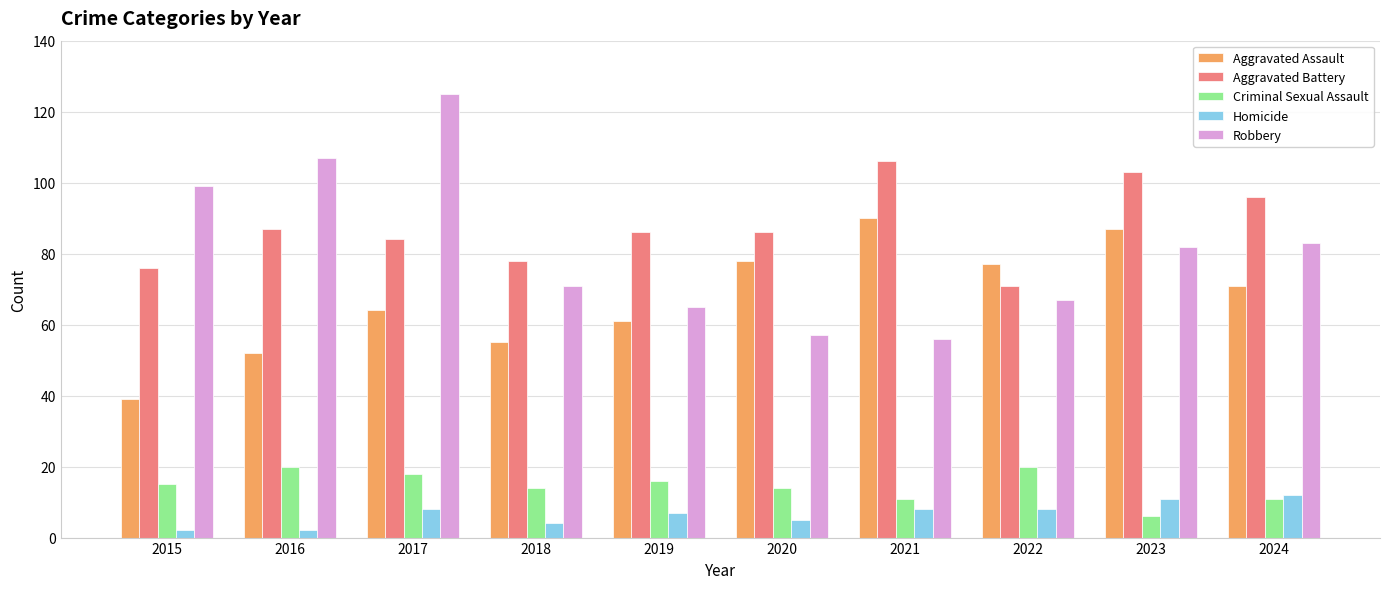

True or false: Criminal Sexual Assault has a value of 11 at 2021.

True